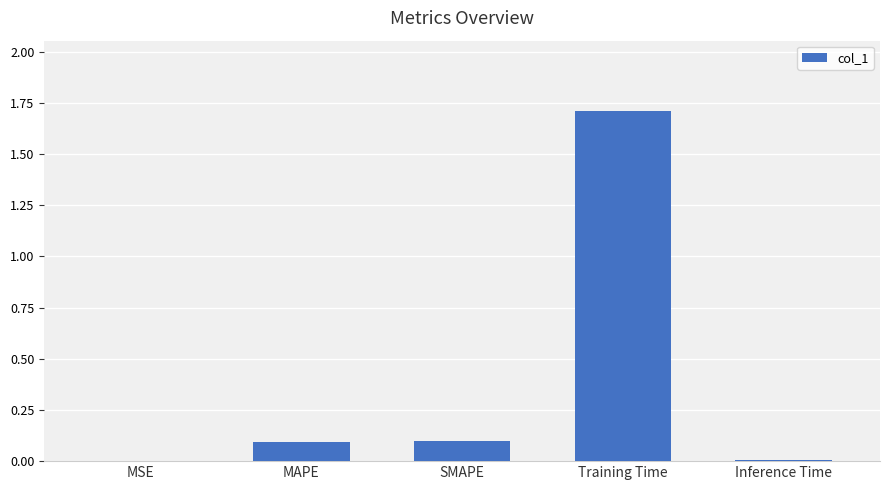

What is the sum of the values at Training Time and MAPE?

1.8